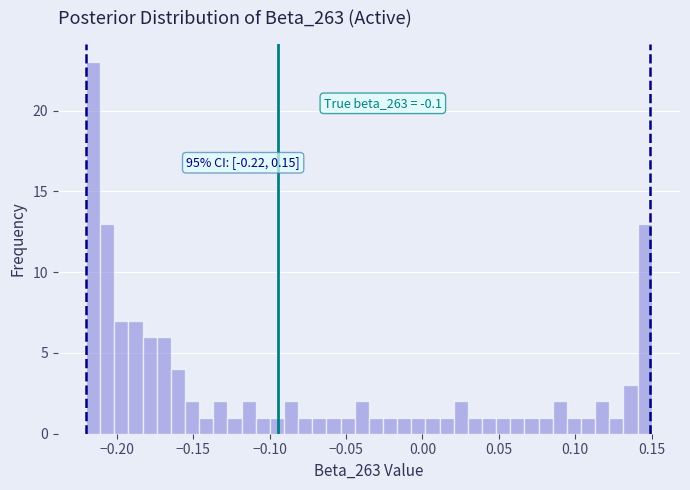

Around what value on the x-axis is the tallest bar? Give the approximate position of its centre, as read against the axis.

-0.215